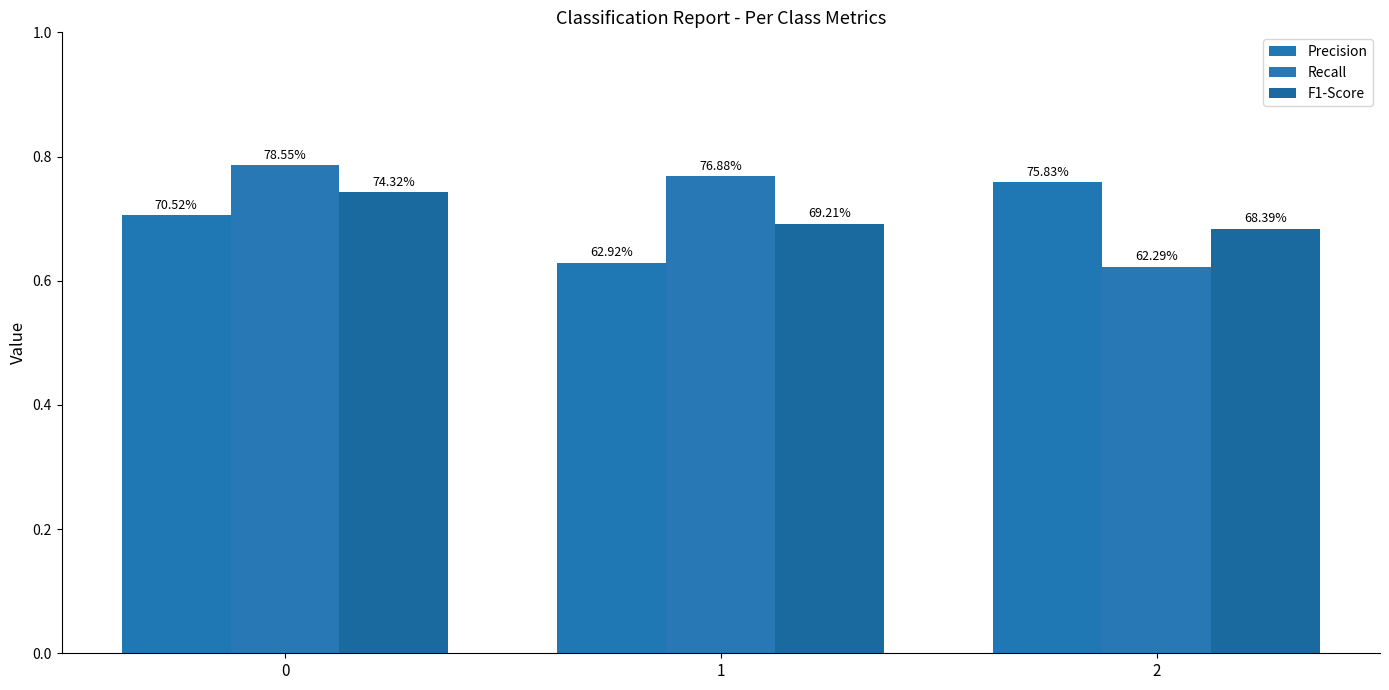

Is the value of Recall at 0 greater than the value of Precision at 1?

Yes